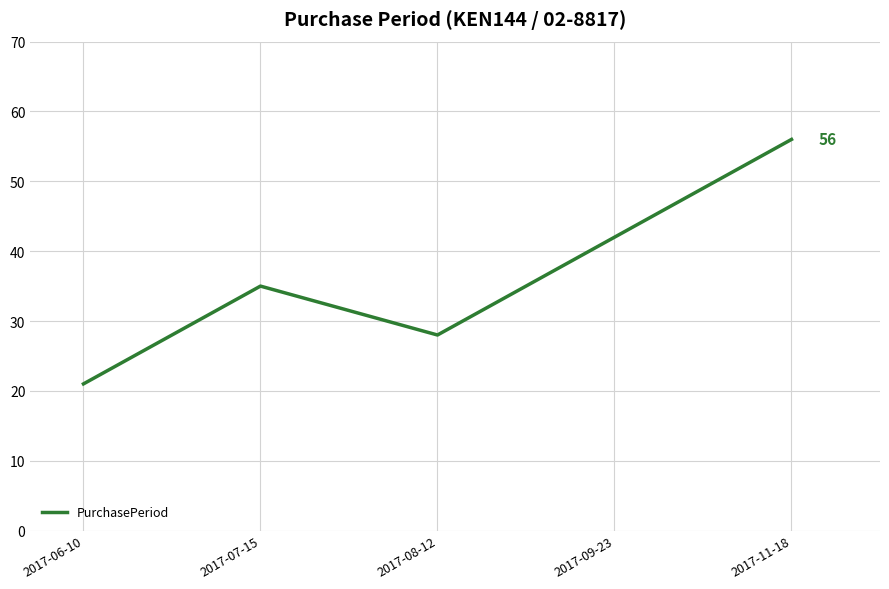

Reading left to right, what are all the values shown in this chart?

21	35	28	42	56